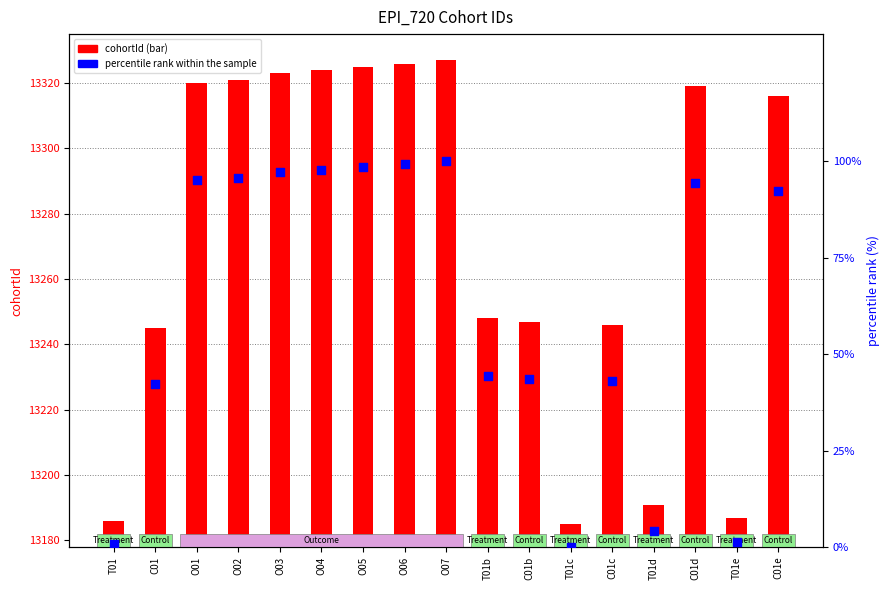

Which series has the widest spread of Y values?

cohortId